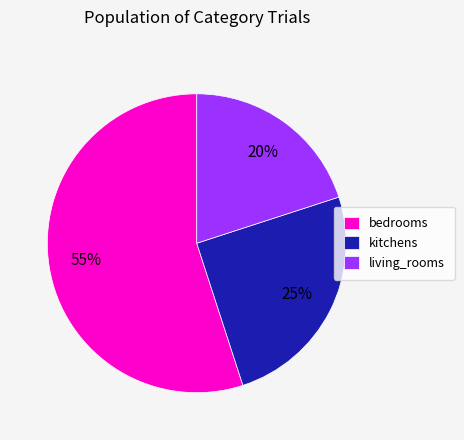

Rank the categories by value from lowest to highest.

living_rooms, kitchens, bedrooms